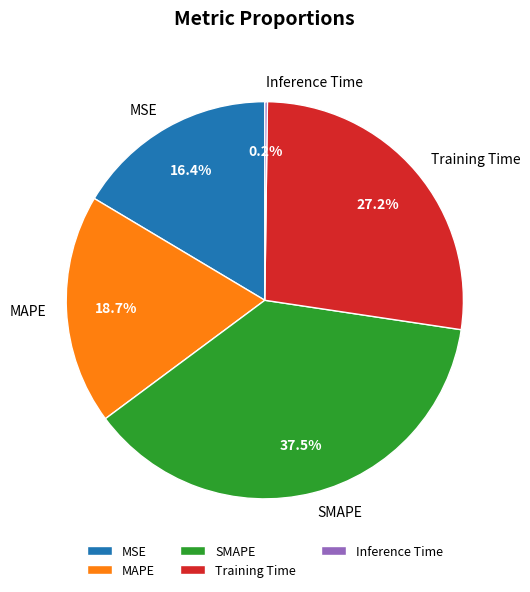

What is the largest slice in the pie chart?

SMAPE